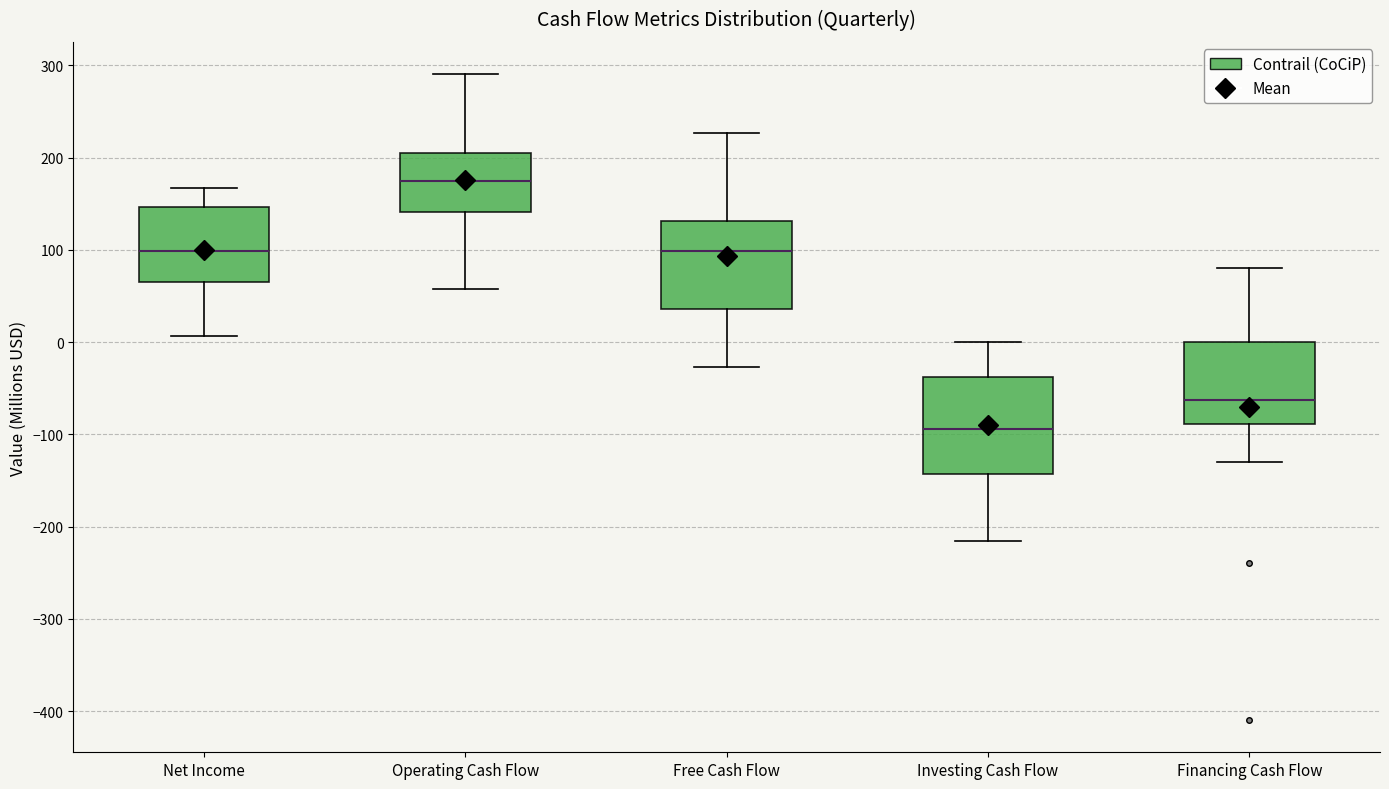

Where is the lower edge of the box for Investing Cash Flow on the y-axis? The values are not printed on the chart, so give them approximately, as read against the axis.

-140